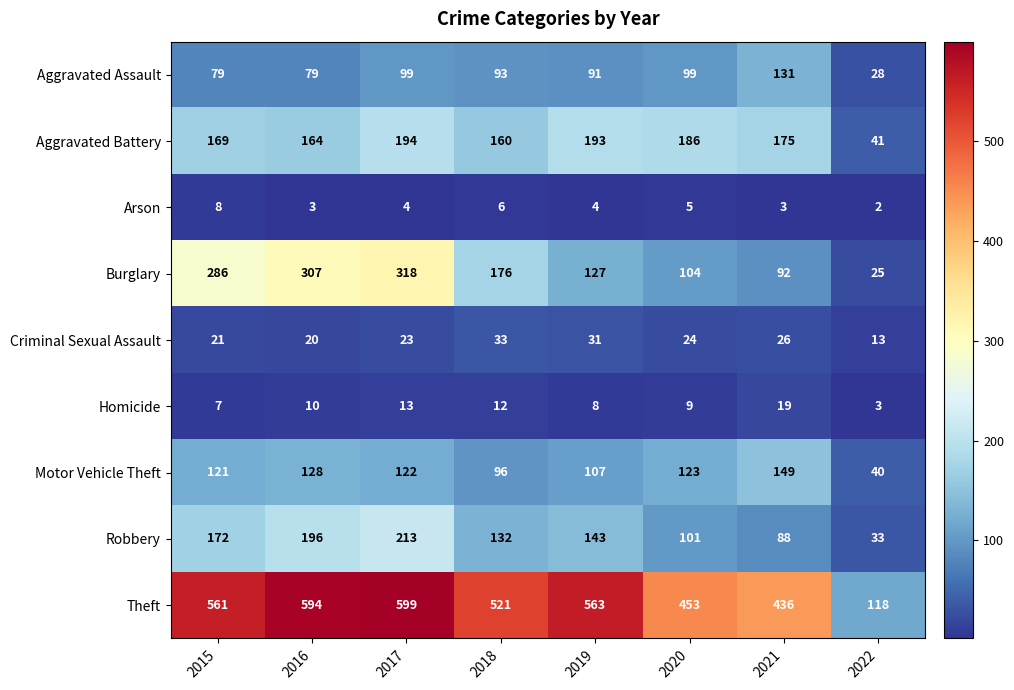

Which series changed the most between 2018 and 2019?

Burglary